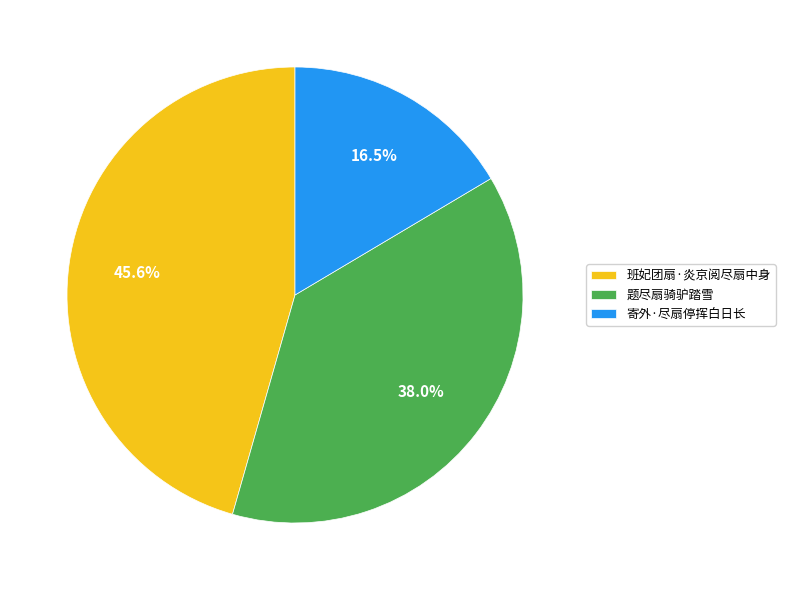

Which category has the biggest portion of the pie?

班妃团扇·炎京阅尽扇中身